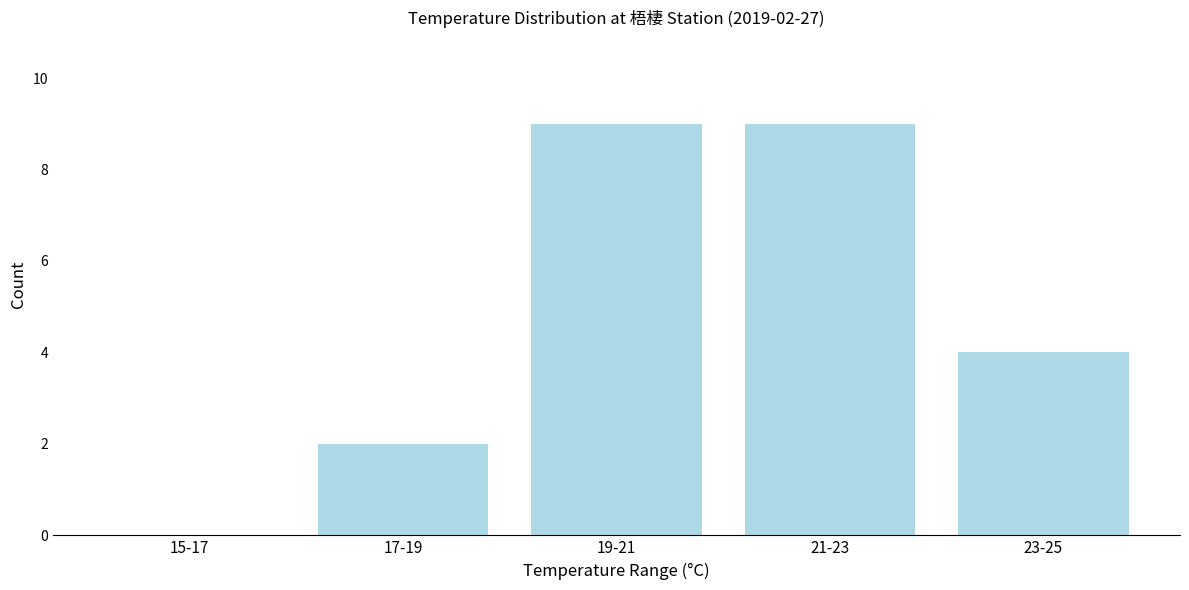

Reading right to left, what are all the values shown in this chart?

23-25=4	21-23=9	19-21=9	17-19=2	15-17=0